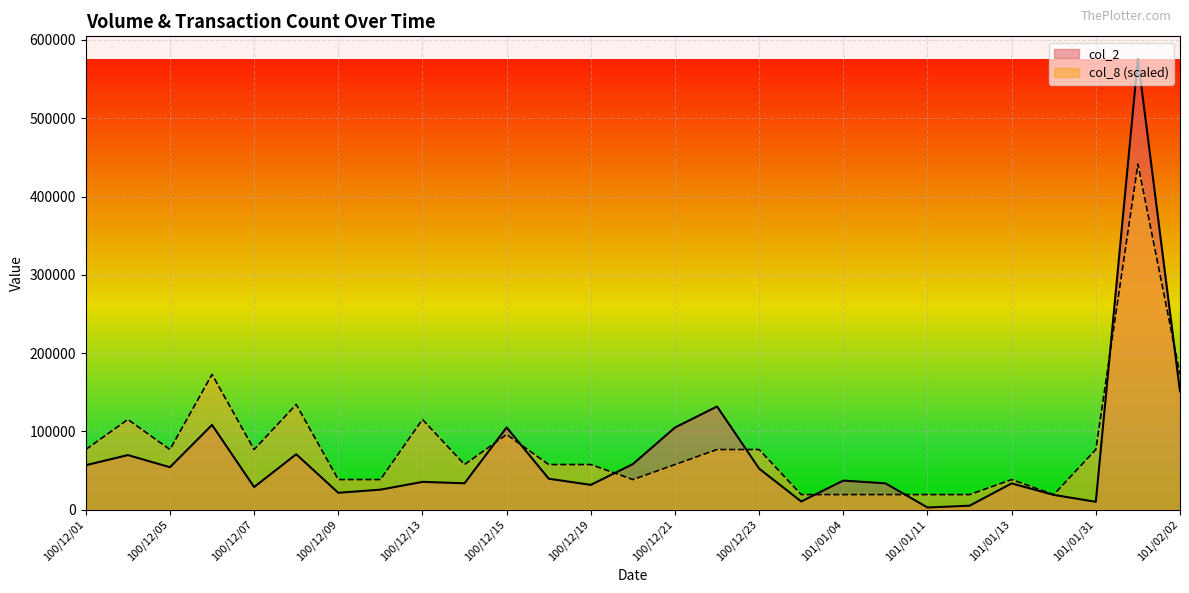

True or false: col_8 has a value of 129679.2 at 100/12/07.

False